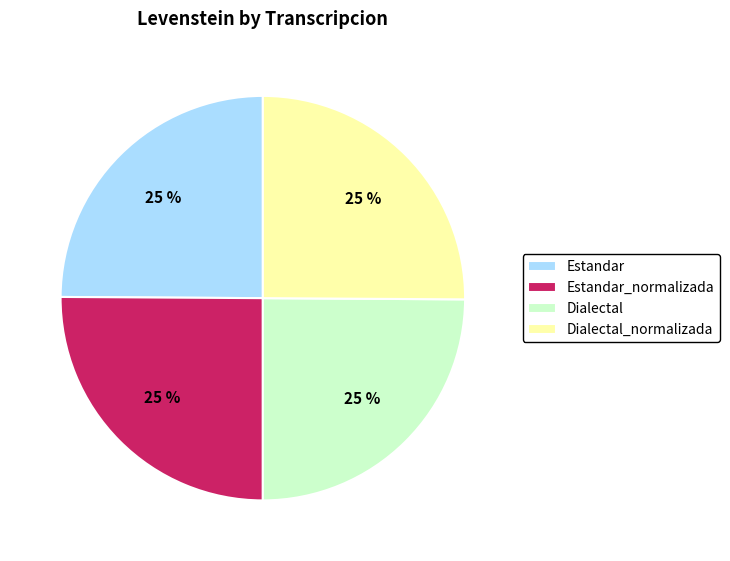

Does any single category account for the majority?

No